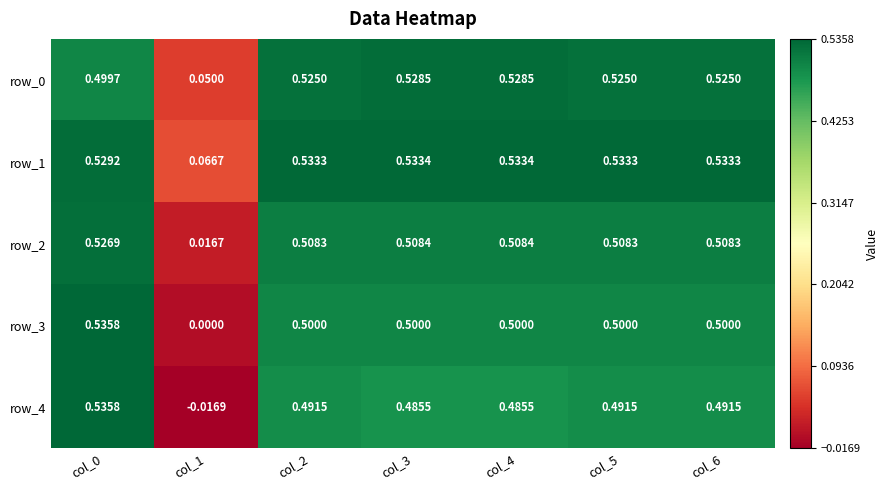

What is the maximum value shown in the chart?

0.5